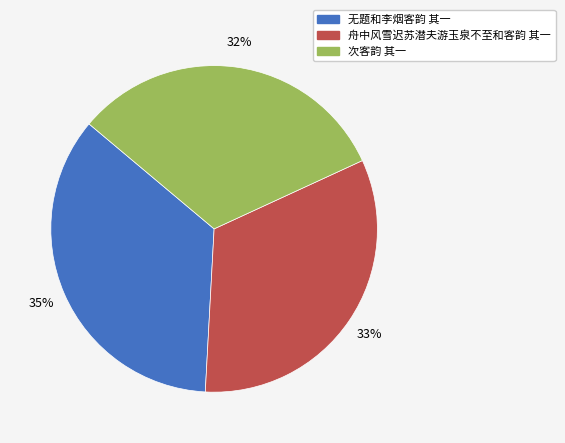

Rank the categories by value from lowest to highest.

次客韵 其一, 舟中风雪迟苏潜夫游玉泉不至和客韵 其一, 无题和李烟客韵 其一